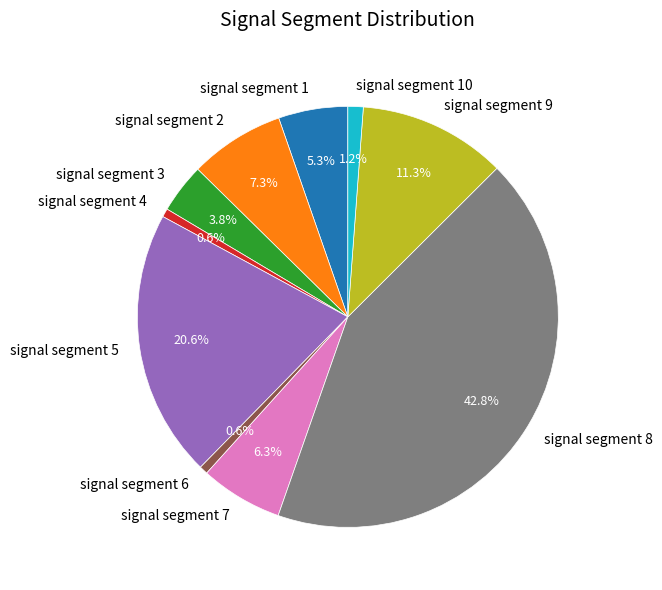

To the nearest percent, what percentage of the pie is signal segment 10?

1%